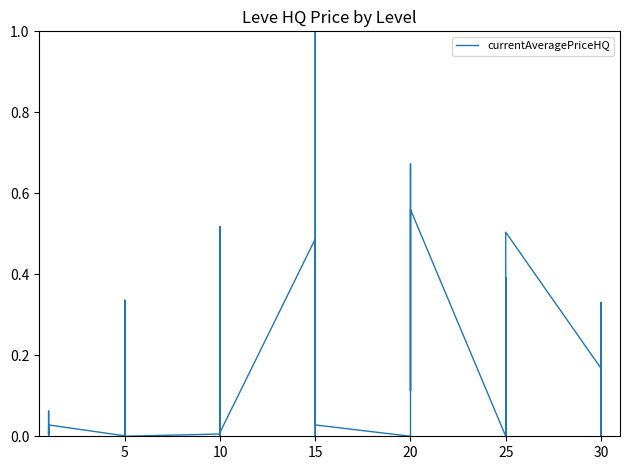

What is the value of the 20th point from the left?

0.4